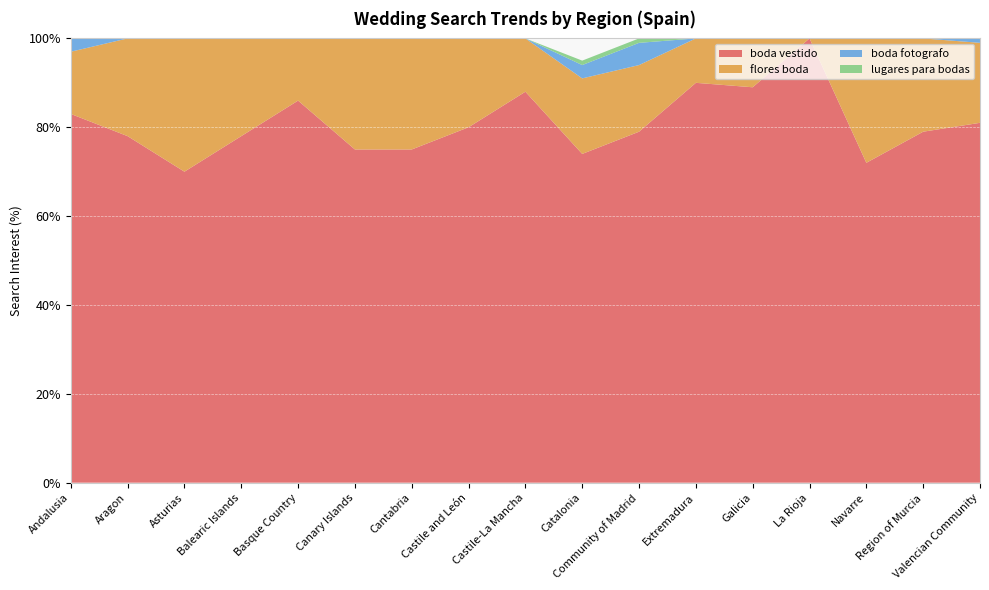

Reading right to left, list all the values displayed in this chart.

boda vestido: 81	79	72	100	89	90	79	74	88	80	75	75	86	78	70	78	83
flores boda: 18	21	28	0	11	10	15	17	12	20	25	25	14	22	30	22	14
boda fotografo: 1	0	0	0	0	0	5	3	0	0	0	0	0	0	0	0	3
lugares para bodas: 0	0	0	0	0	0	1	1	0	0	0	0	0	0	0	0	0